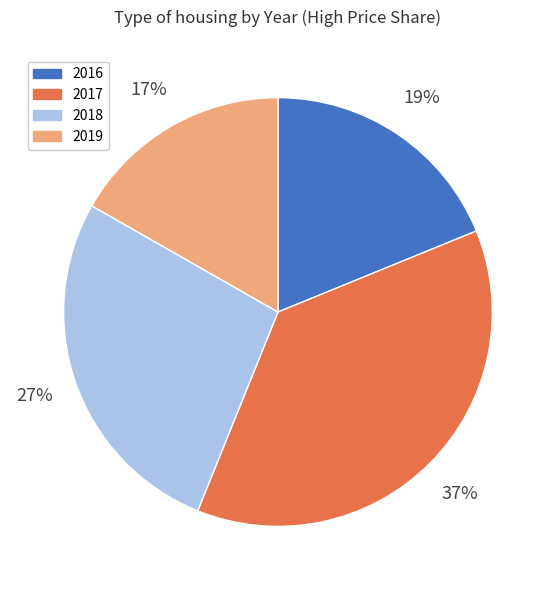

Is there a majority slice in this chart?

No